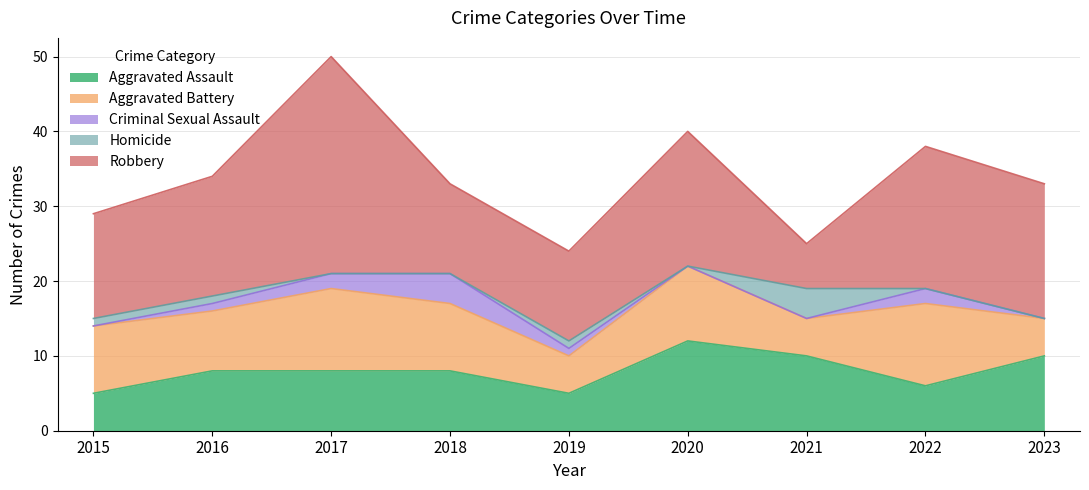

What is the spread (max minus min) of values at 2018?

12